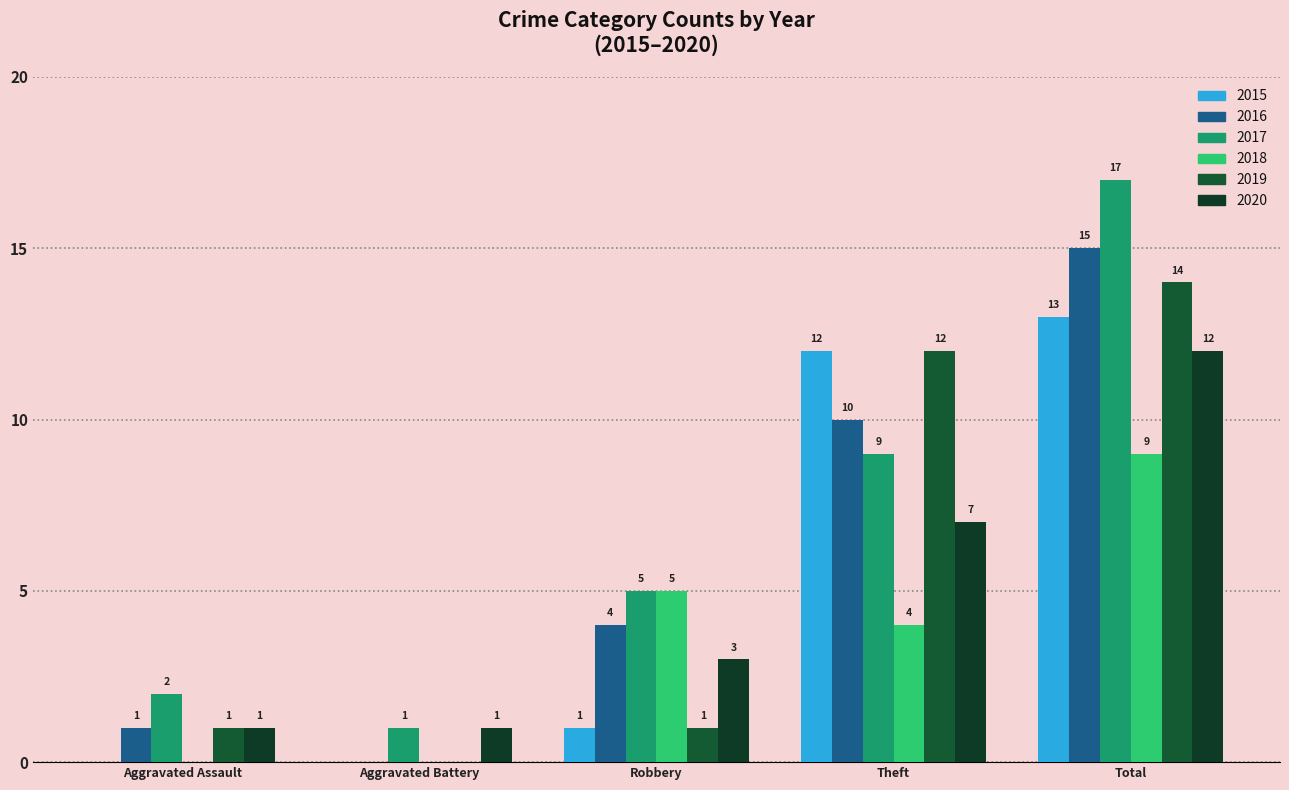

What are all the series names shown in the legend?

2015, 2016, 2017, 2018, 2019, 2020